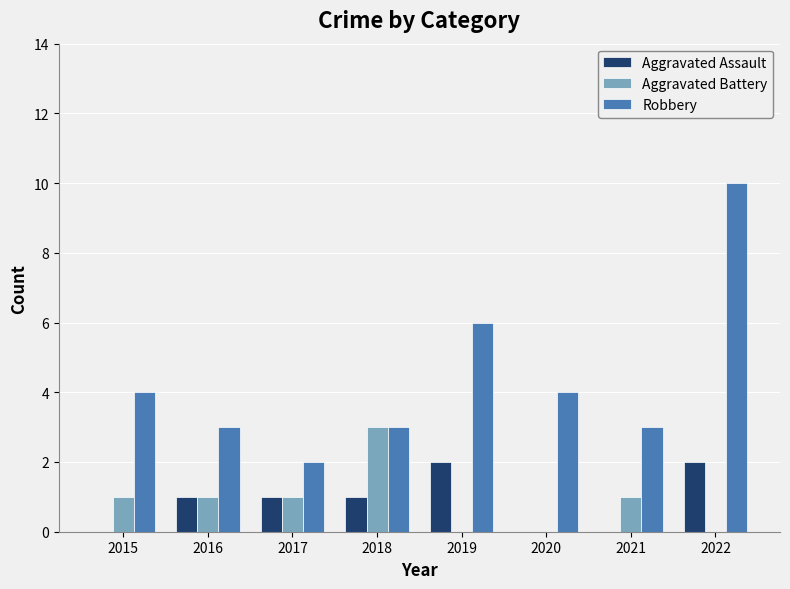

How many data points does each series have?

8